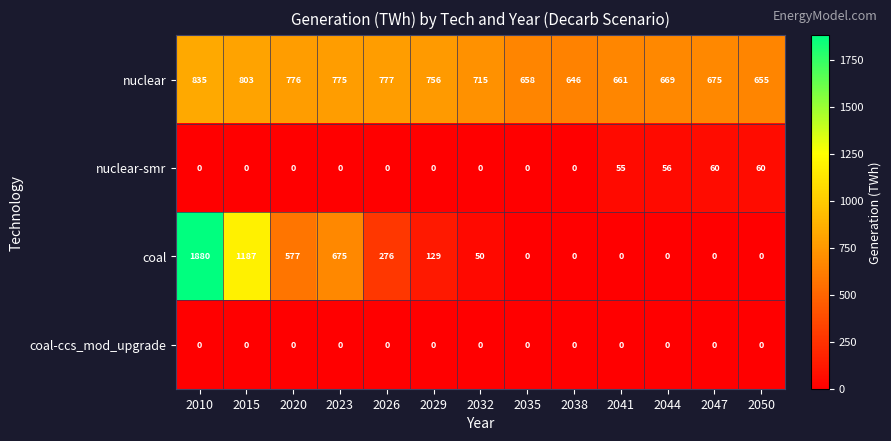

At how many categories does at least one series exceed 1247?

1